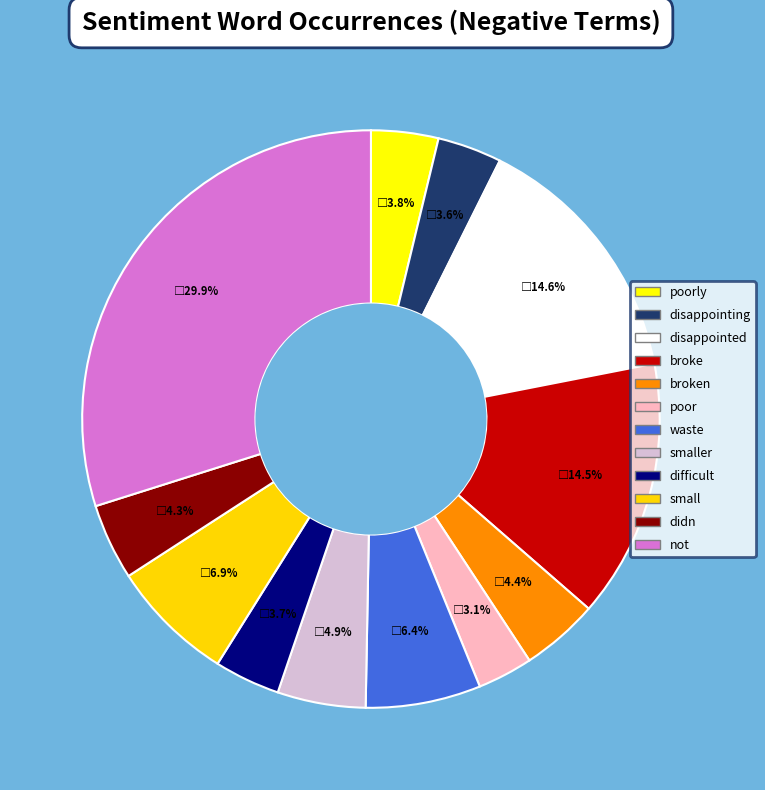

To the nearest percent, what percentage of the pie is smaller?

5%